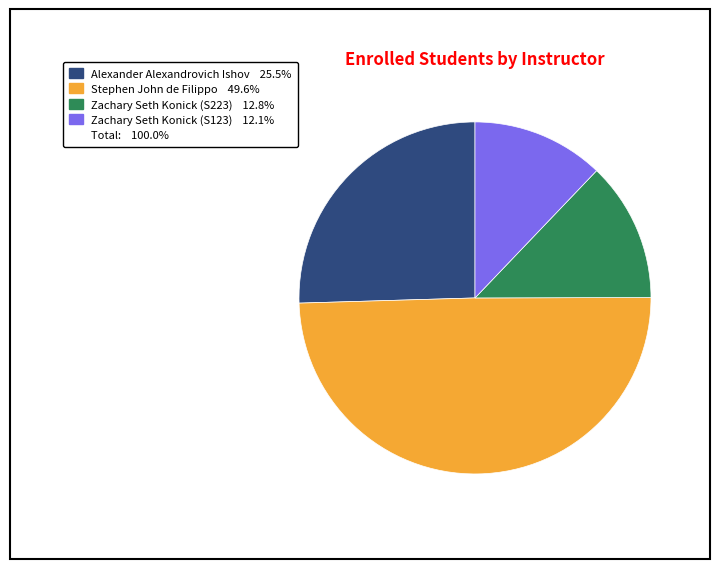

Is there a majority slice in this chart?

No